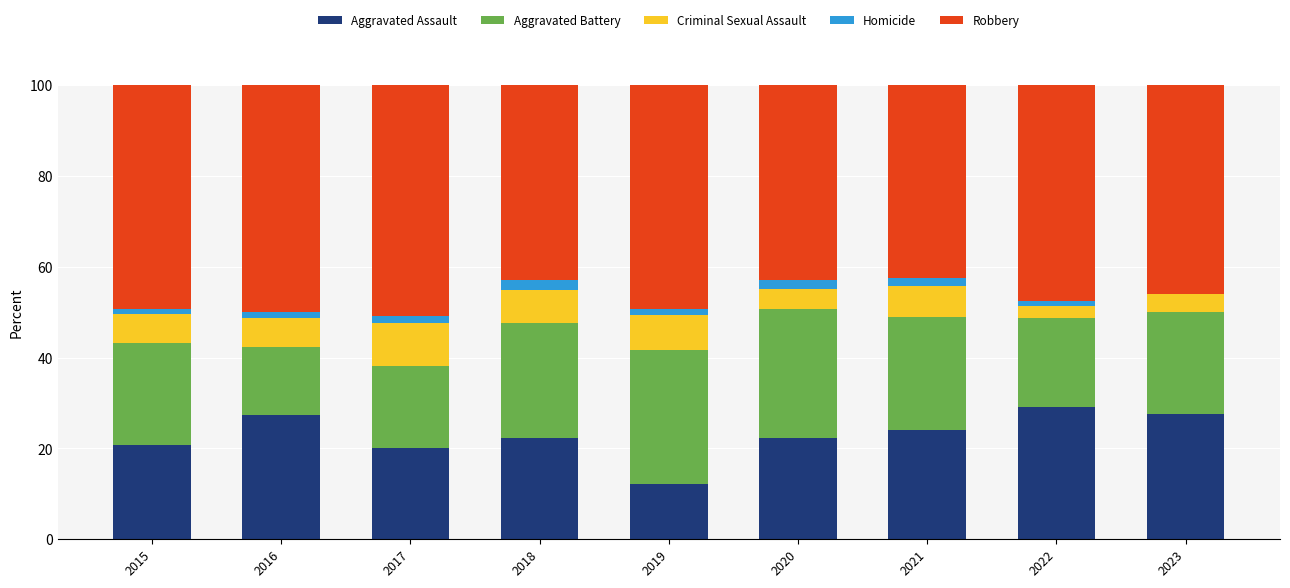

True or false: Aggravated Assault has a value of 27.6 at 2023.

True